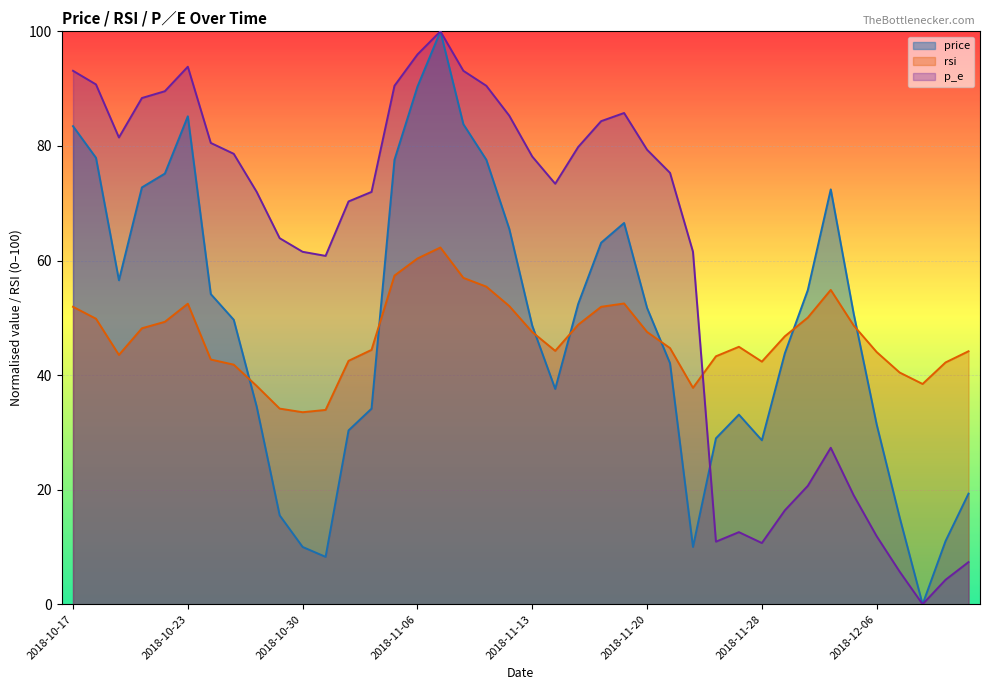

What is the highest value of the price series?

100.0